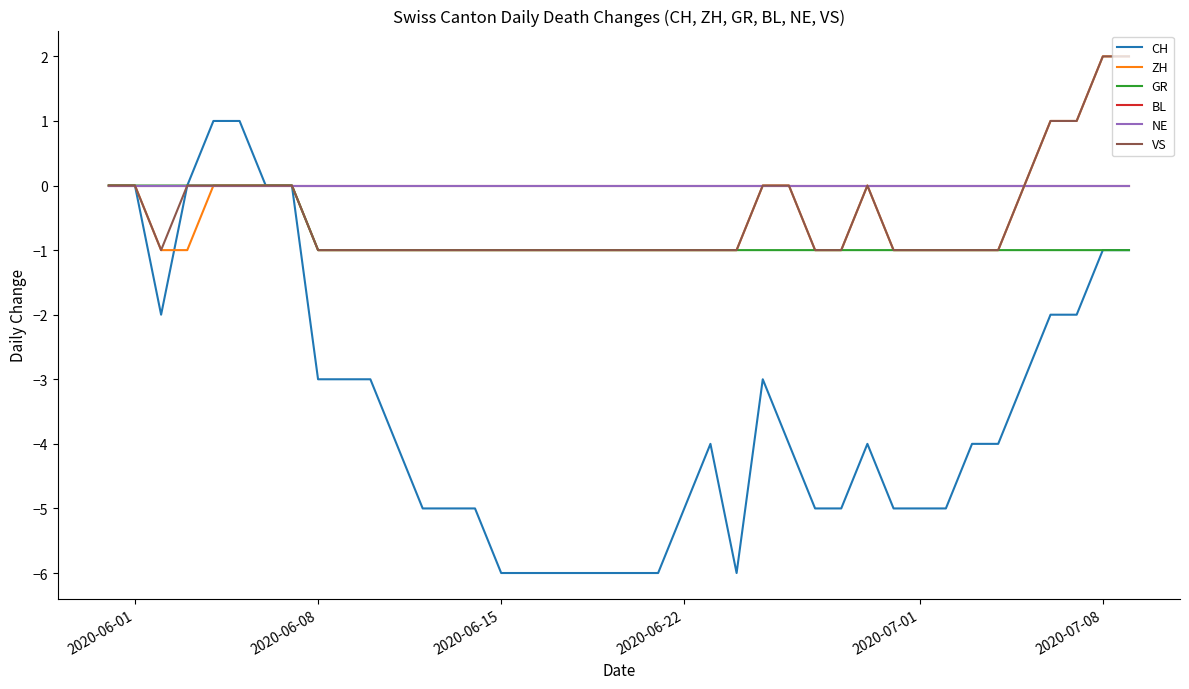

True or false: NE and GR intersect in this chart.

False